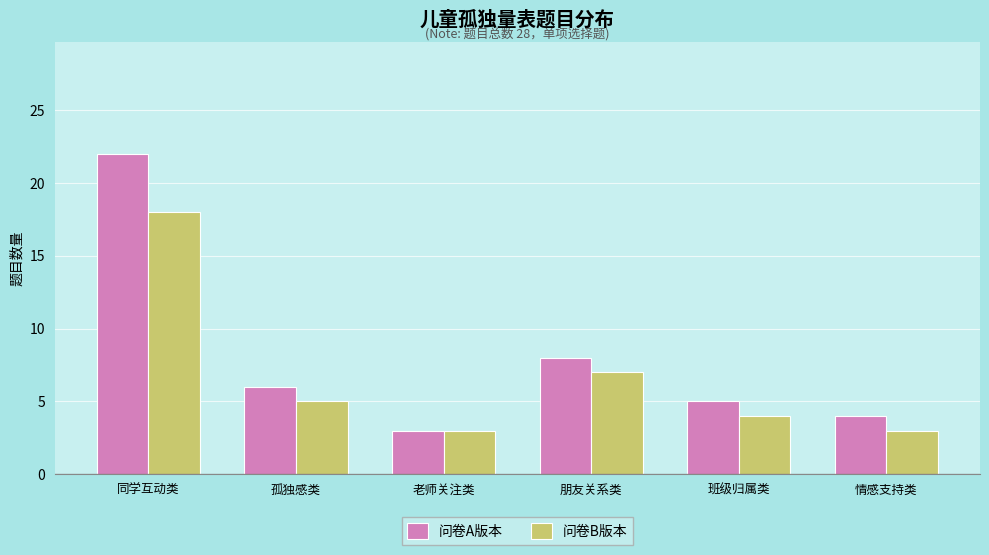

List the series in order of their overall mean, highest first.

问卷A版本, 问卷B版本